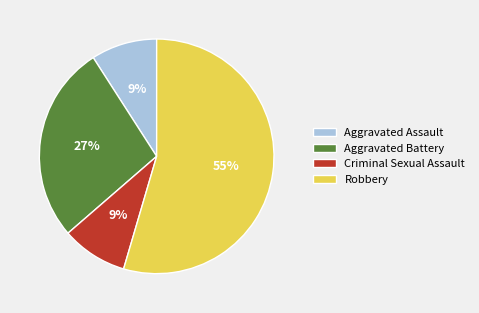

The Criminal Sexual Assault slice represents 1% of the pie. True or false?

False